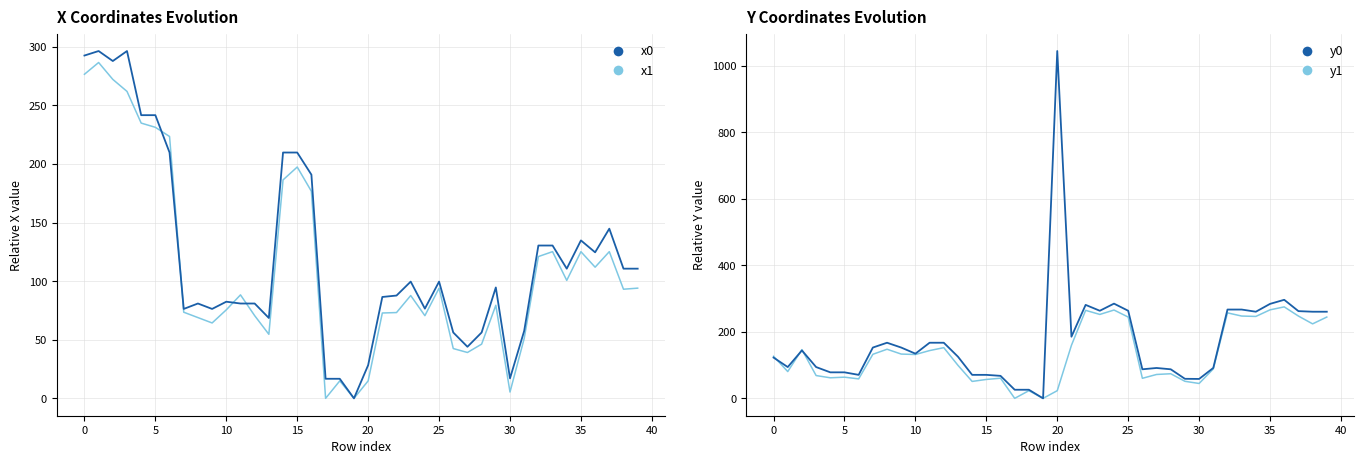

What is the sum of the x0 values at 34 and 22?

198.4